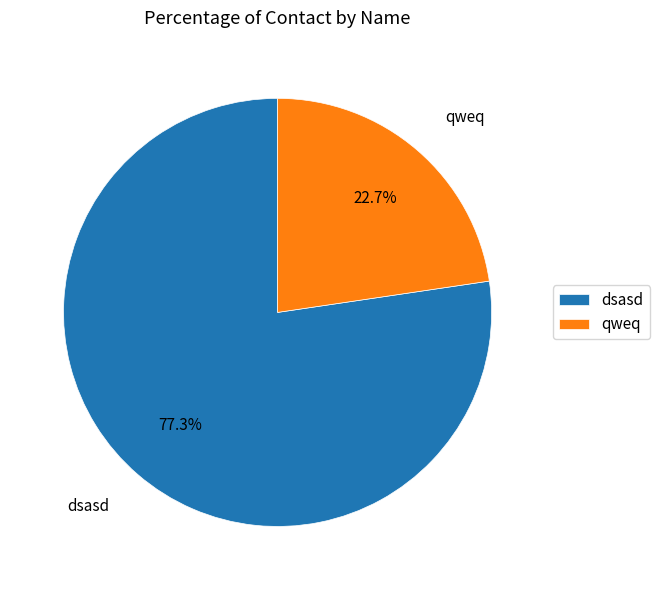

The dsasd slice represents 77% of the pie. True or false?

True